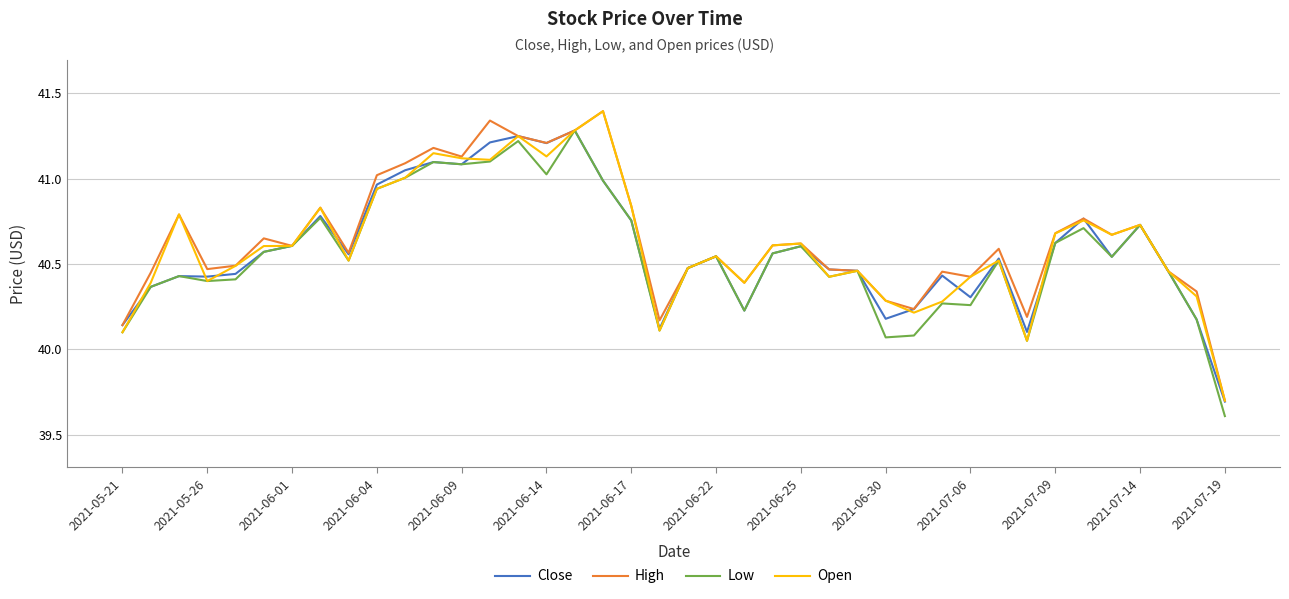

What is the minimum value for High?

39.7